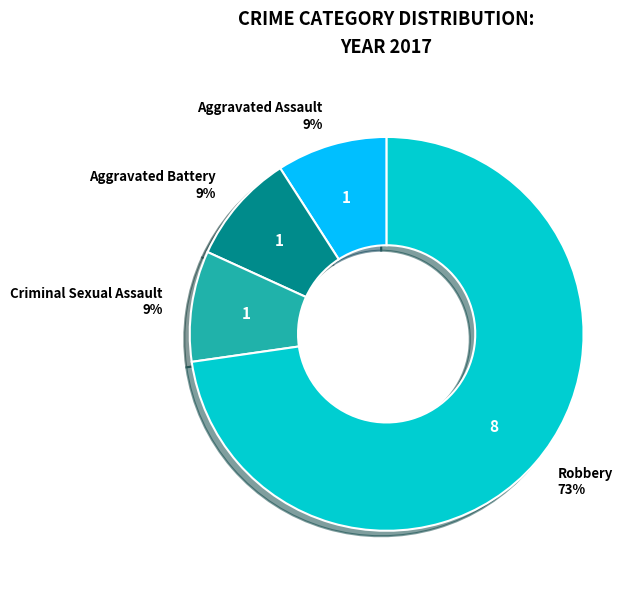

Is there a majority slice in this chart?

Yes